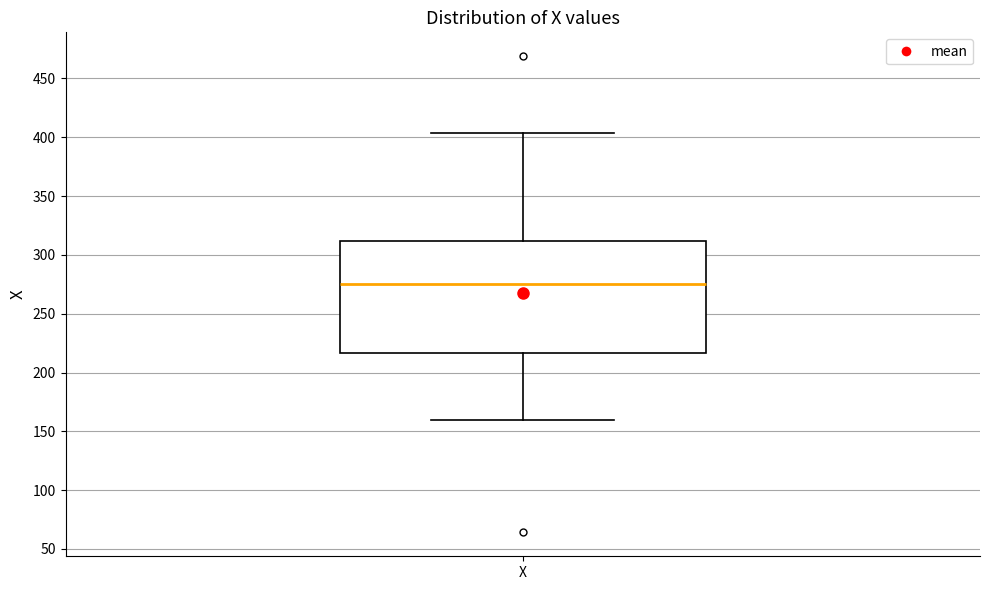

Transcribe this box plot: give where the median line is, the range the box spans, and where the two whiskers end, as read against the y-axis. The values are not printed on the chart, so give them approximately, as read against the axis.

median 275, box 215 to 310, whiskers 160 to 405